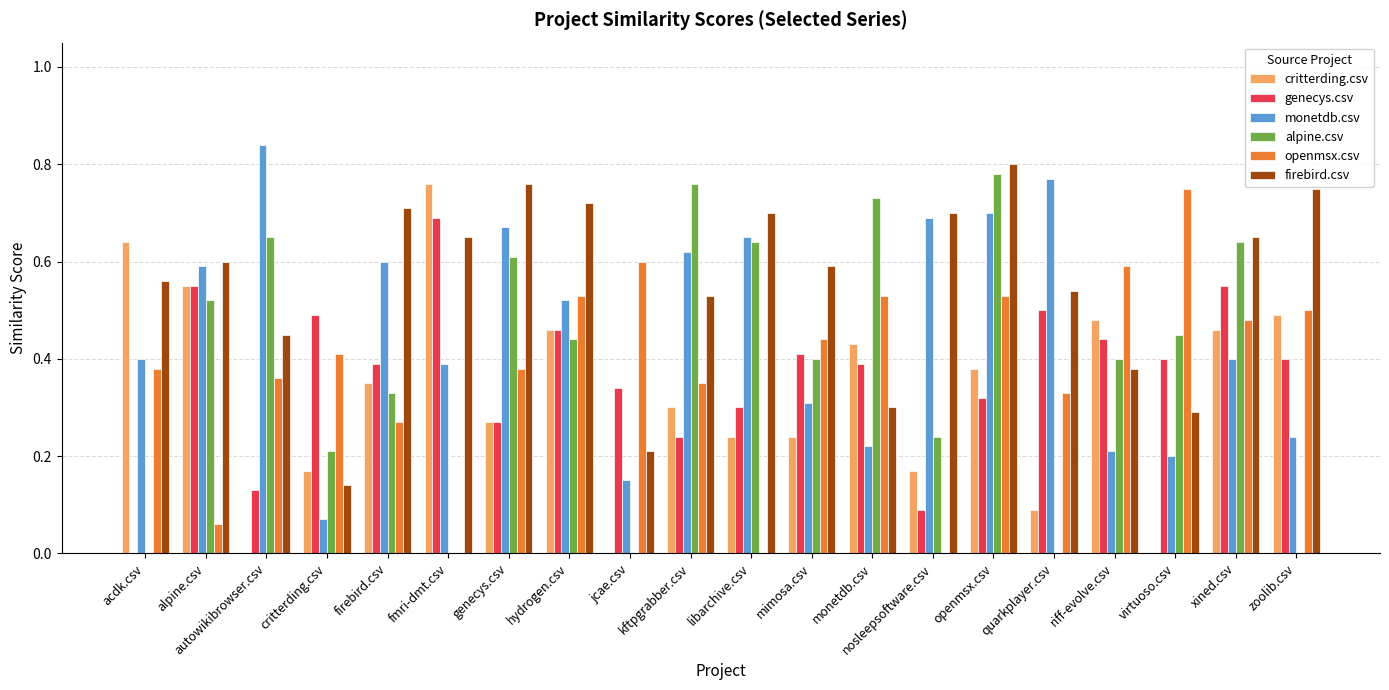

What are all the series names shown in the legend?

critterding.csv, genecys.csv, monetdb.csv, alpine.csv, openmsx.csv, firebird.csv